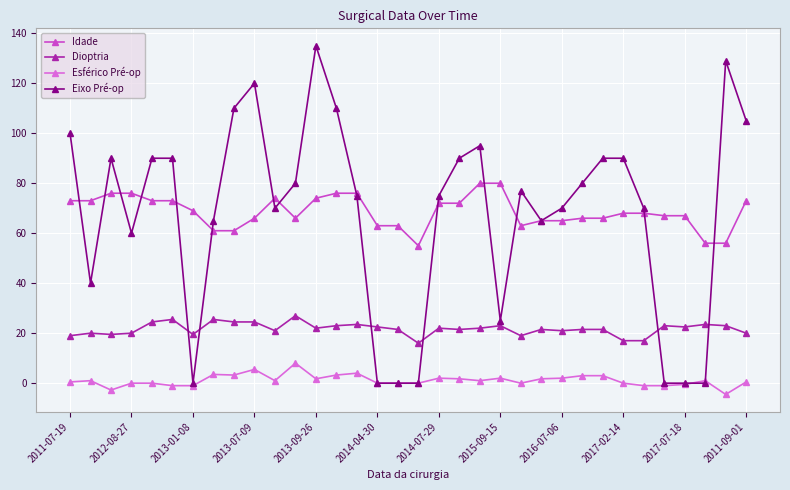

True or false: Dioptria and Esférico Pré-op cross at least once.

False